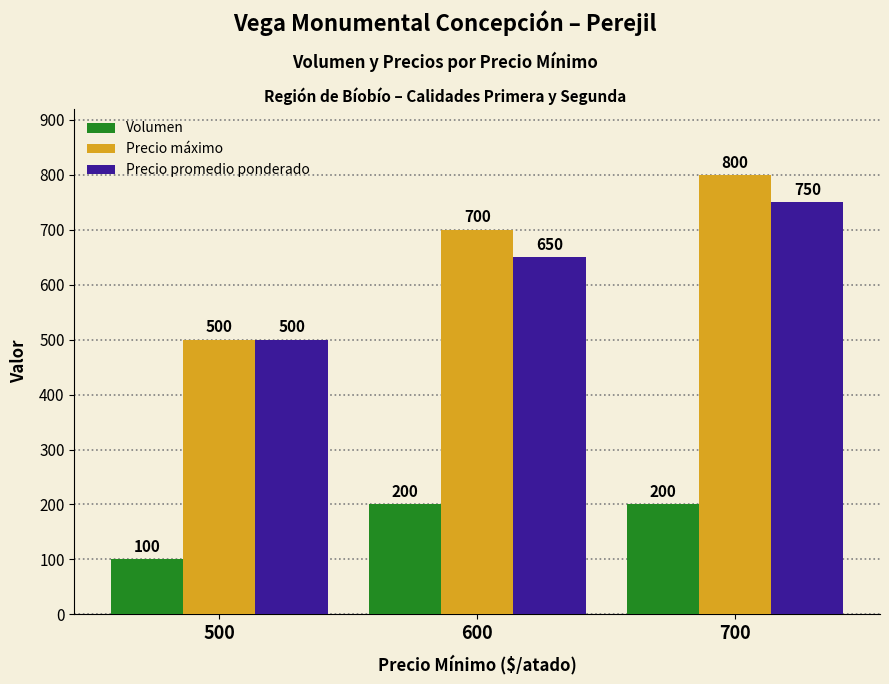

What is the minimum value for Volumen?

100